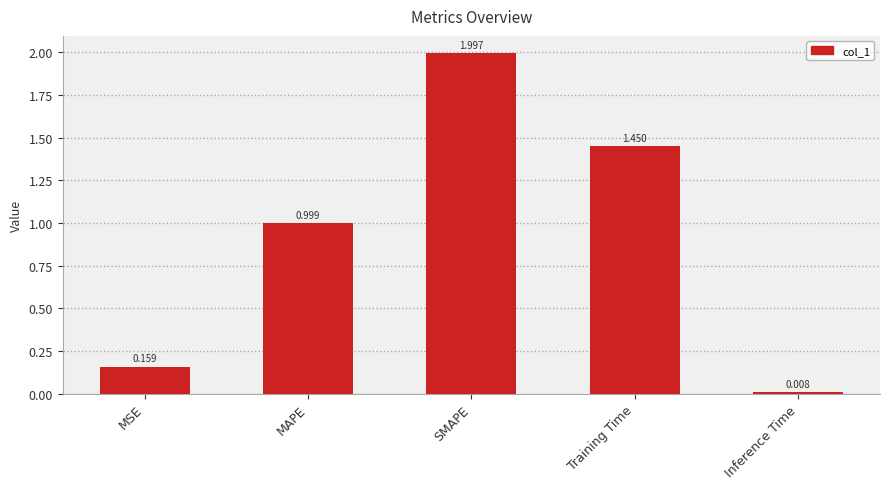

How many bars are there in total?

5